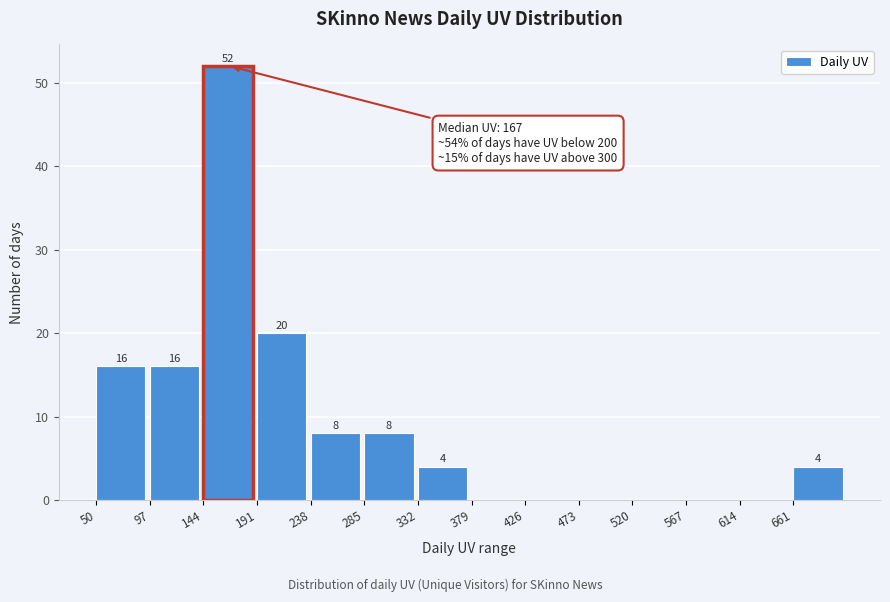

Which range on the x-axis has the tallest bar?

144 to 191